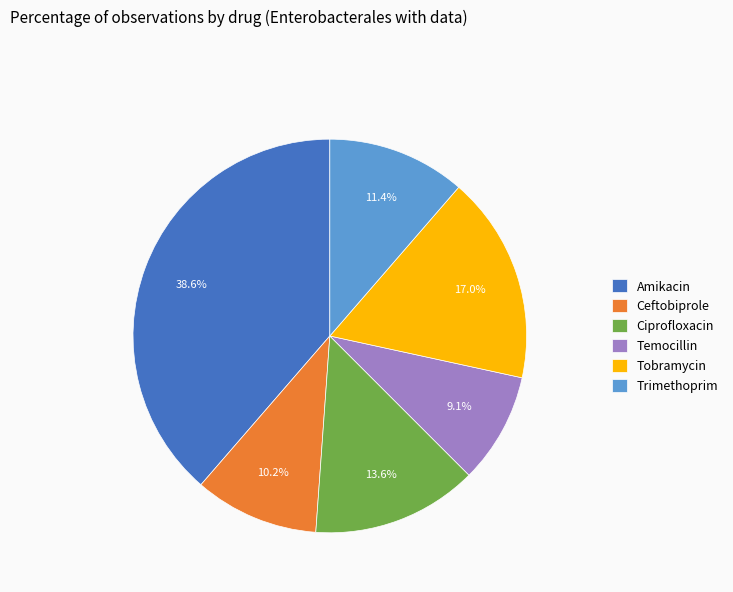

Is there a majority slice in this chart?

No